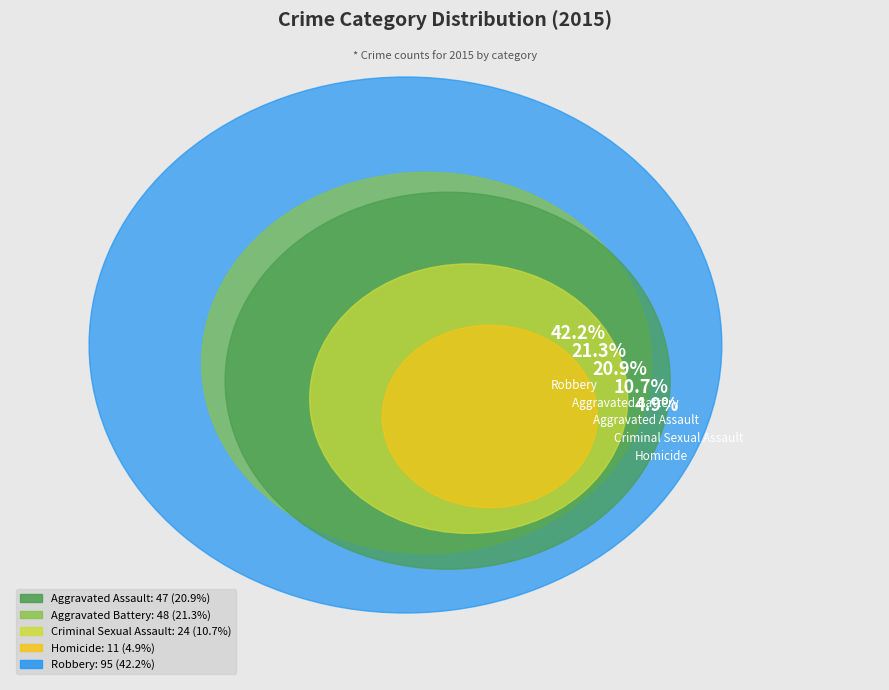

Count the number of slices in the pie.

5